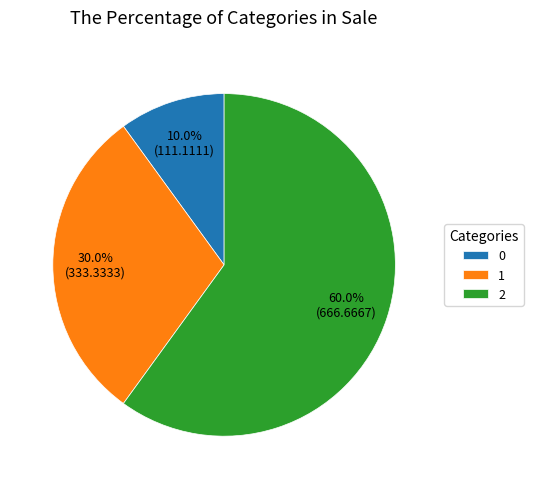

Count the number of slices in the pie.

3